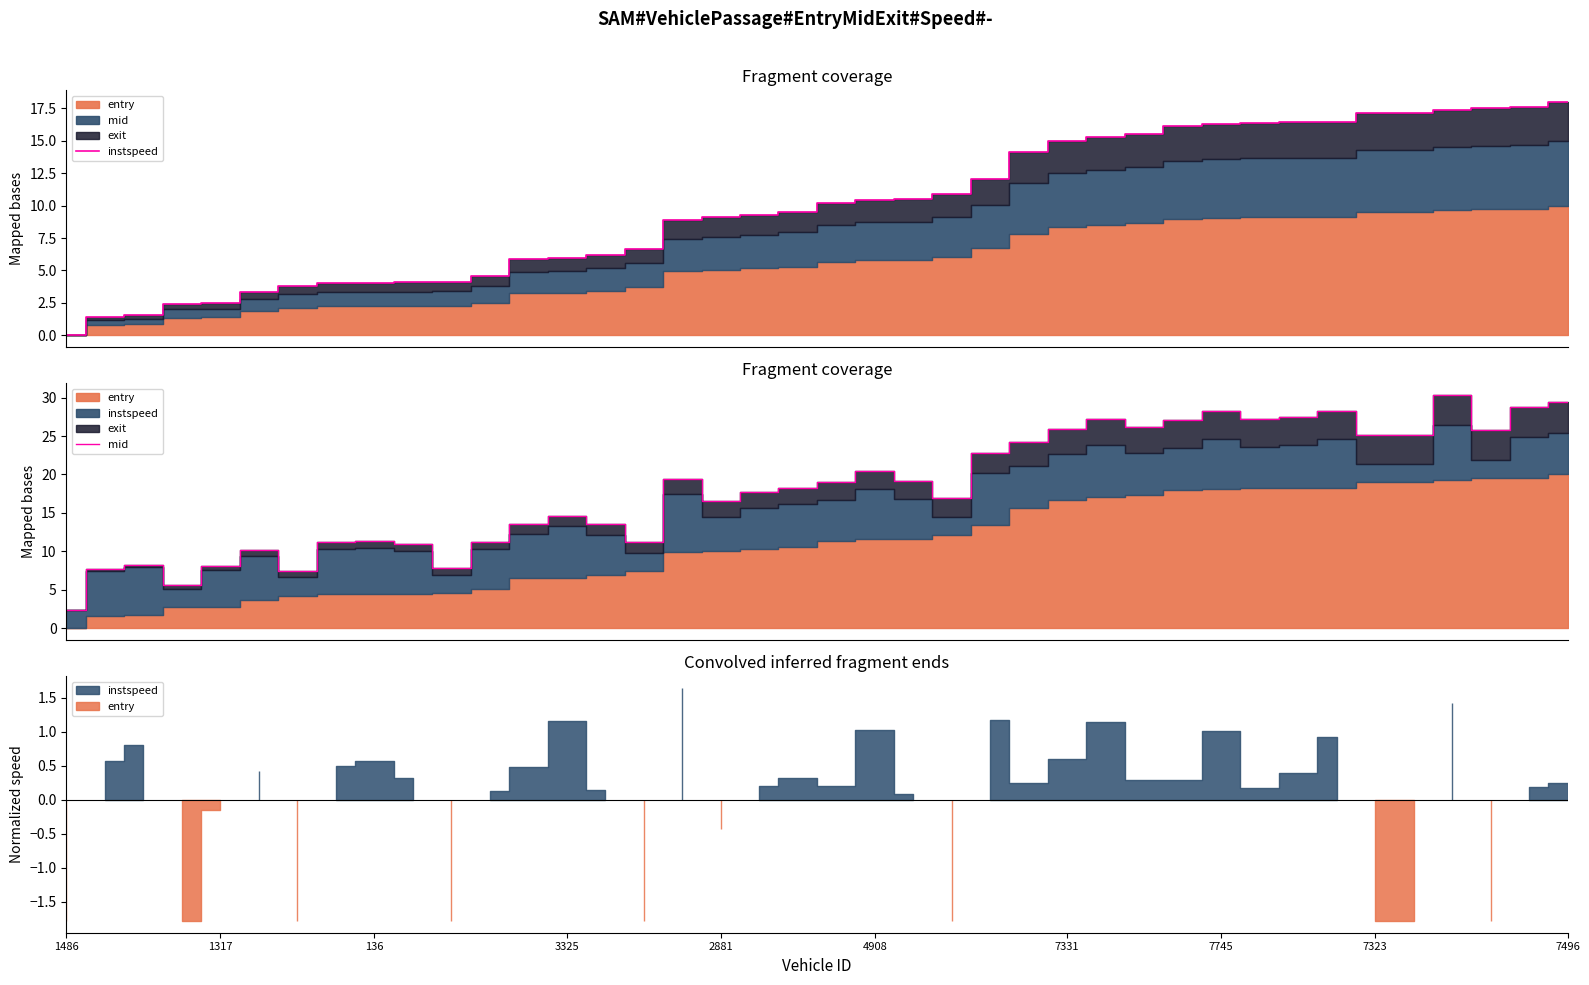

At which label is instspeed closest to 9?

16